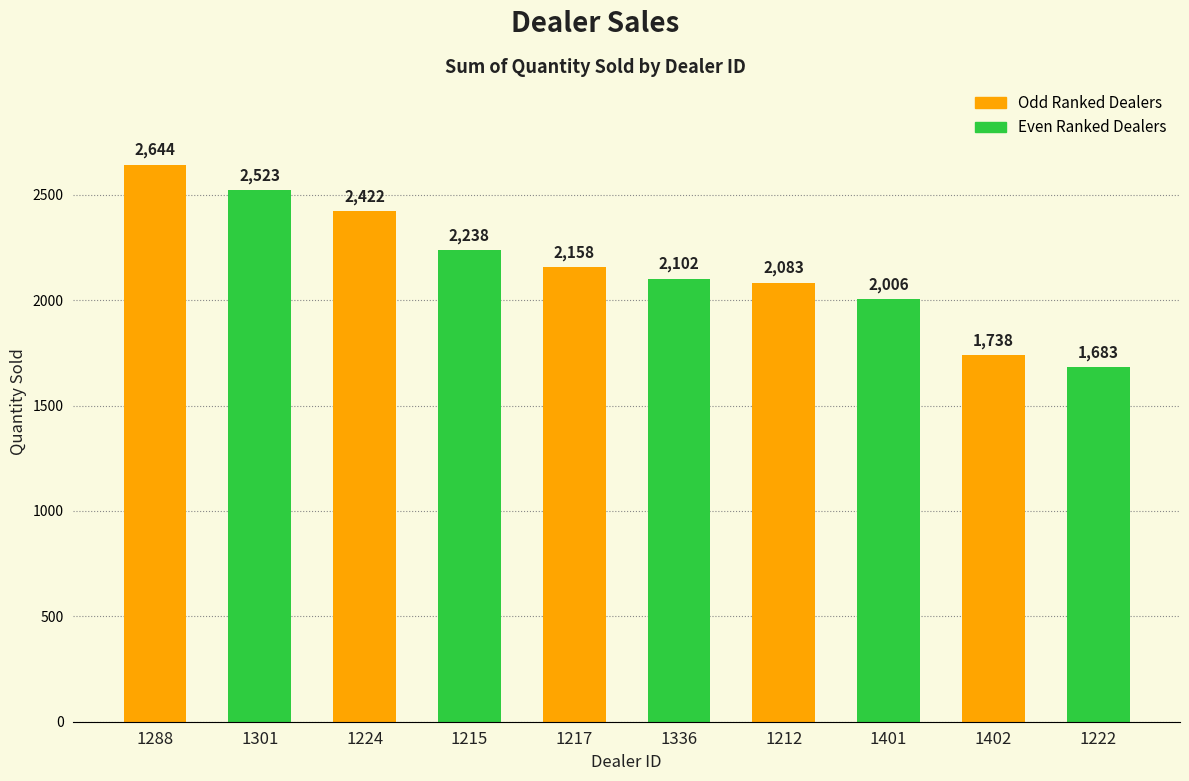

The chart shows a value of 692 at 1212. True or false?

False